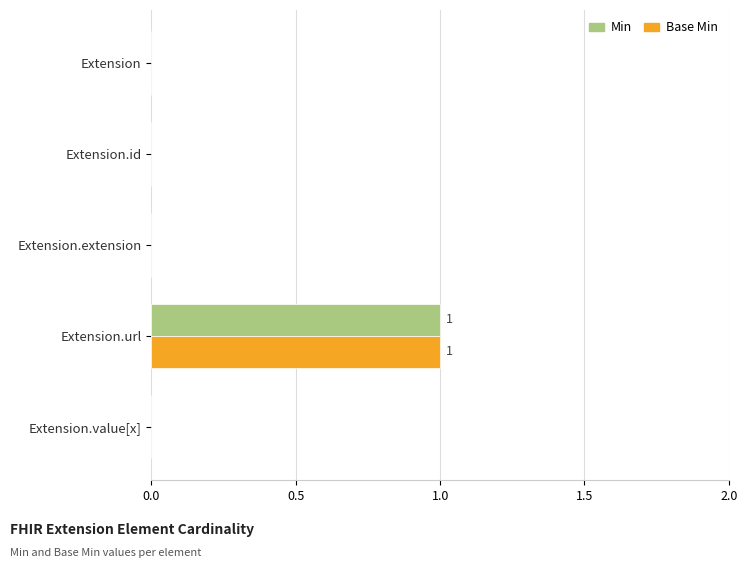

At which label does Base Min reach its peak?

Extension.url